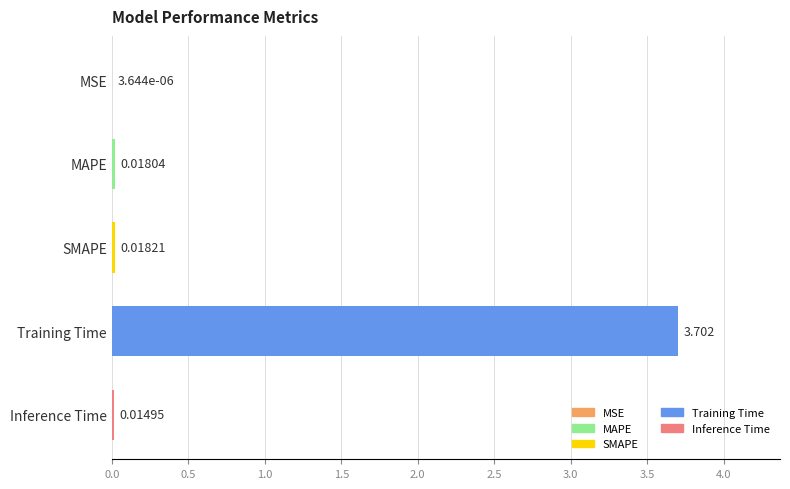

At which label is the value closest to 1?

SMAPE